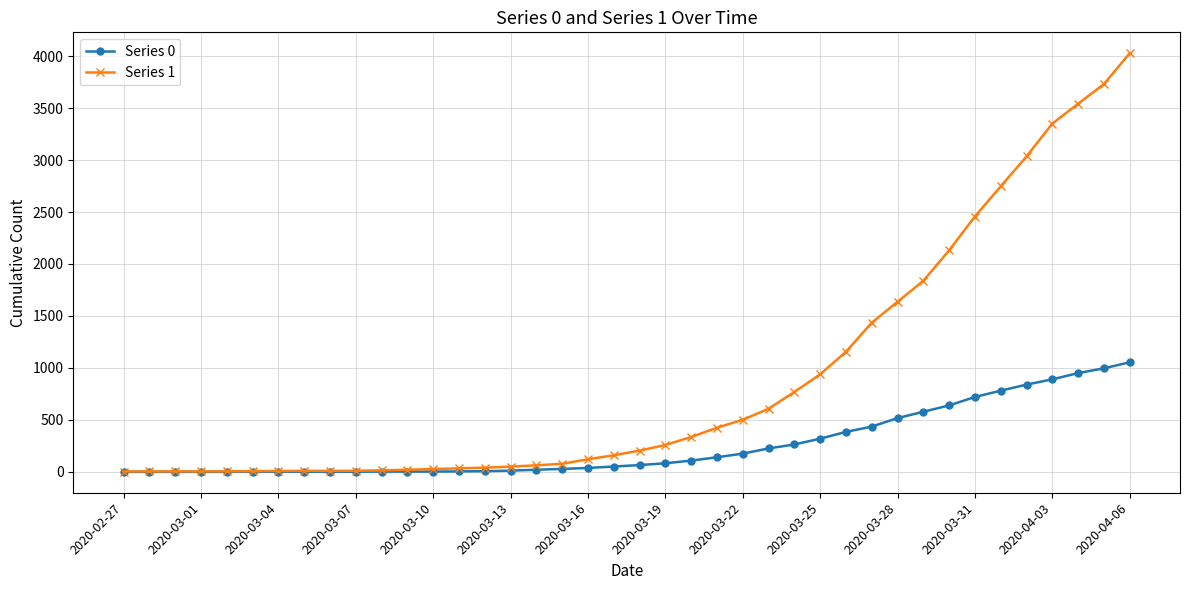

Which series has the largest range (max minus min)?

Series 1